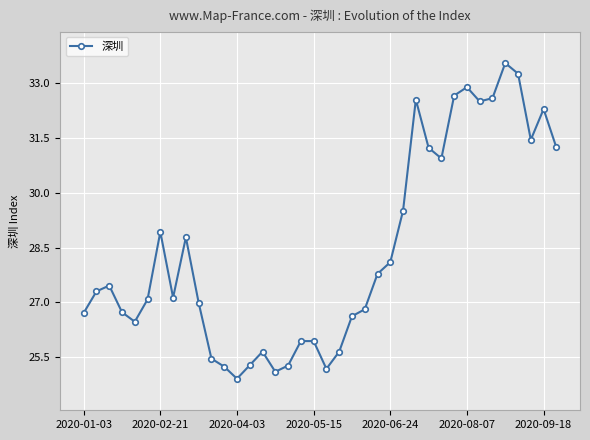

What is the smallest value displayed?

24.9